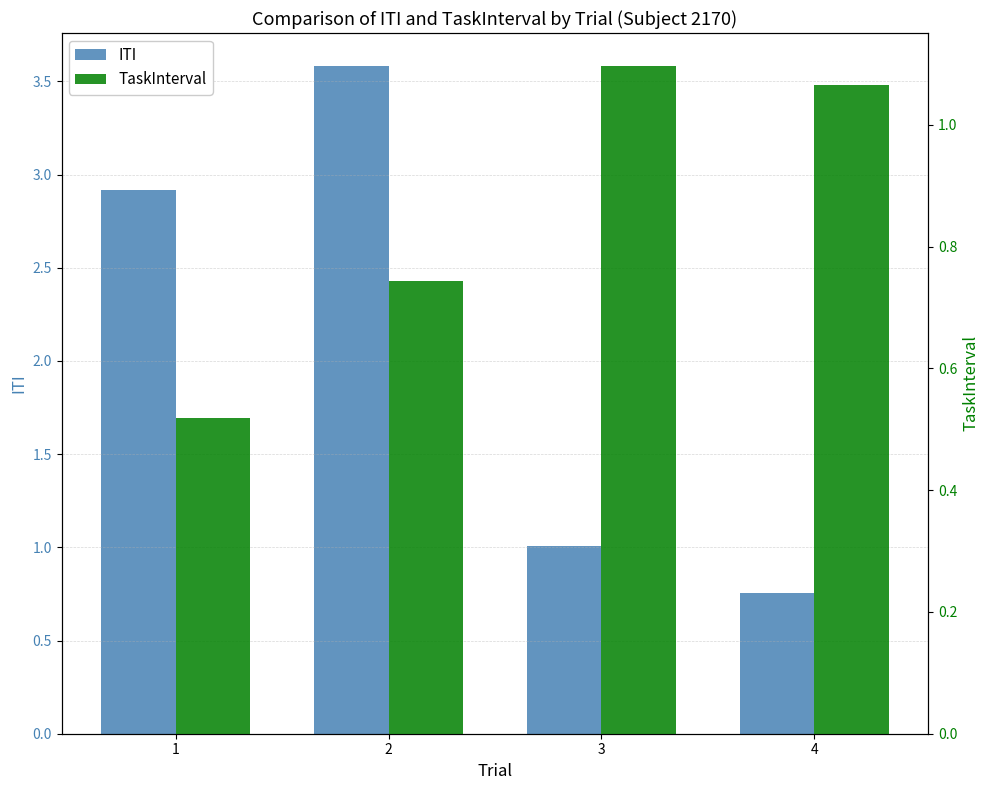

Is it true that ITI equals 0.3 at 3?

False